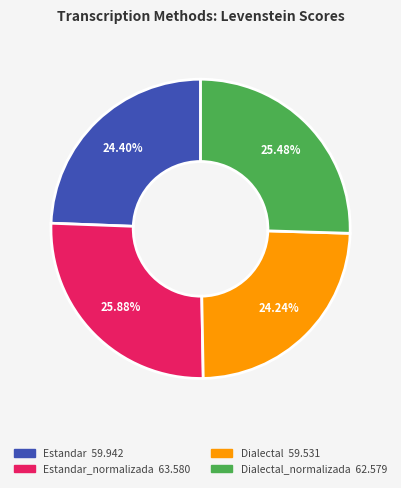

Does any single category account for the majority?

No